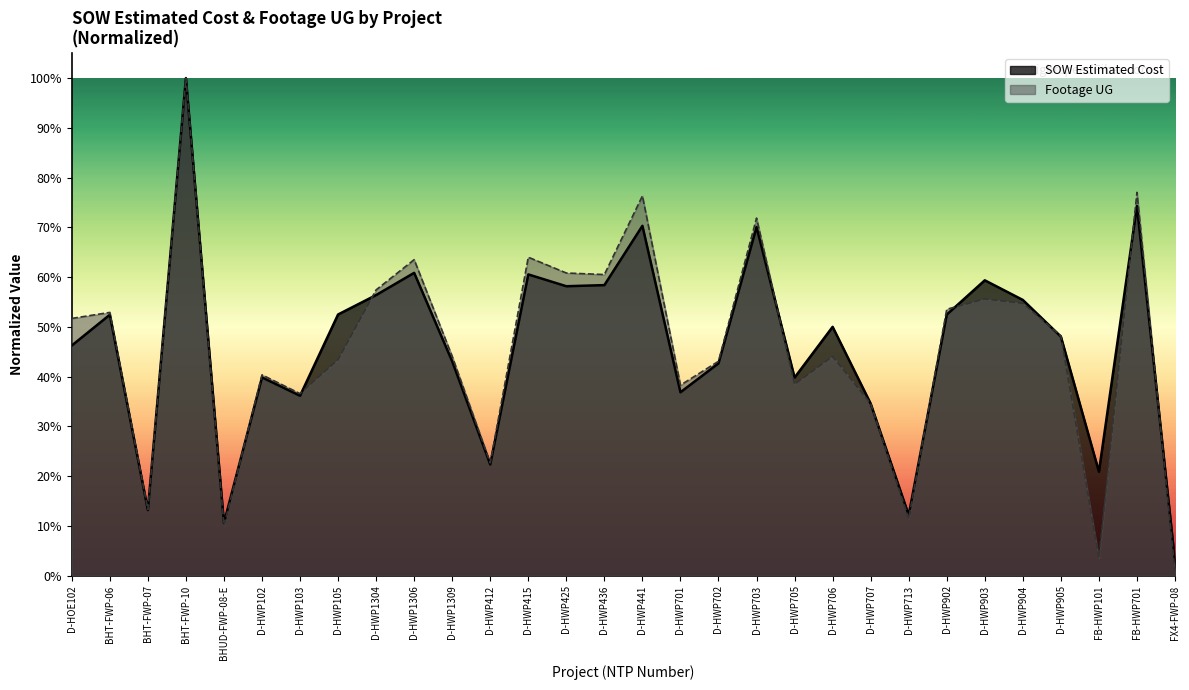

What position from the left is D-HWP701?

17